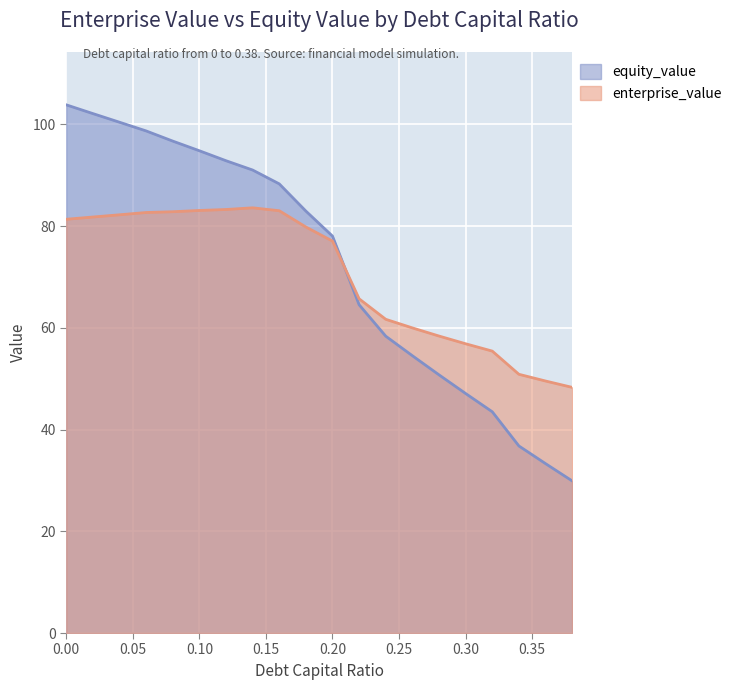

What is the smallest value displayed?

29.9